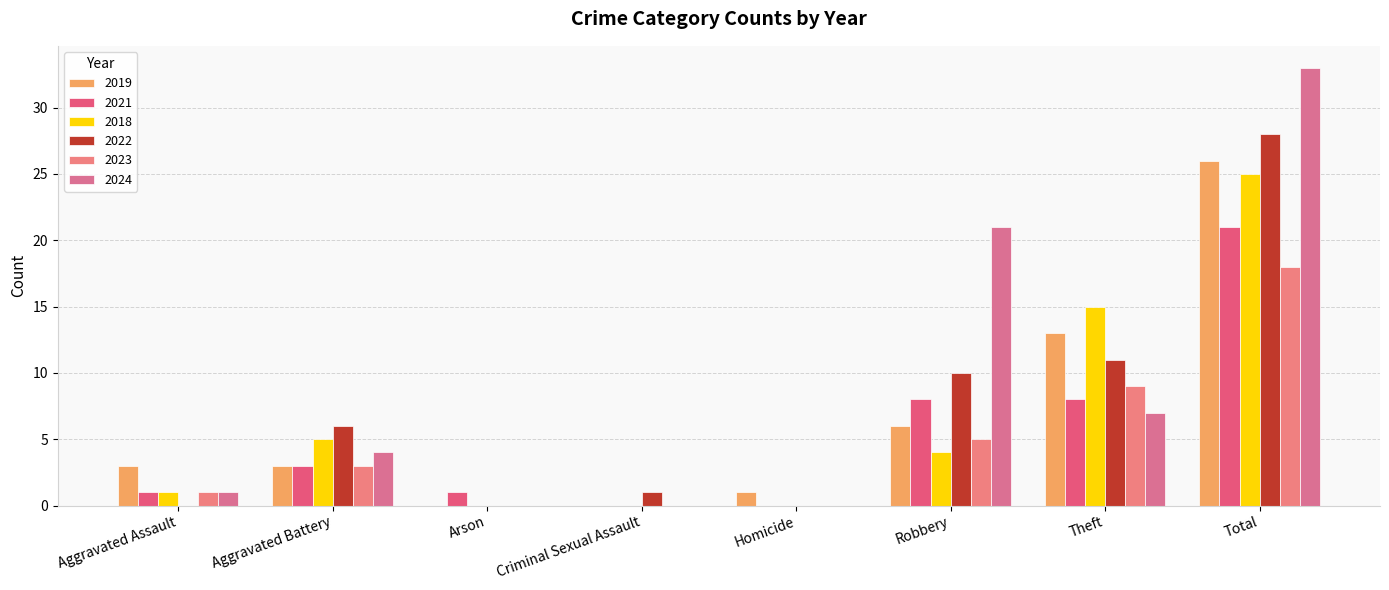

Which series has the largest total across all categories?

2024